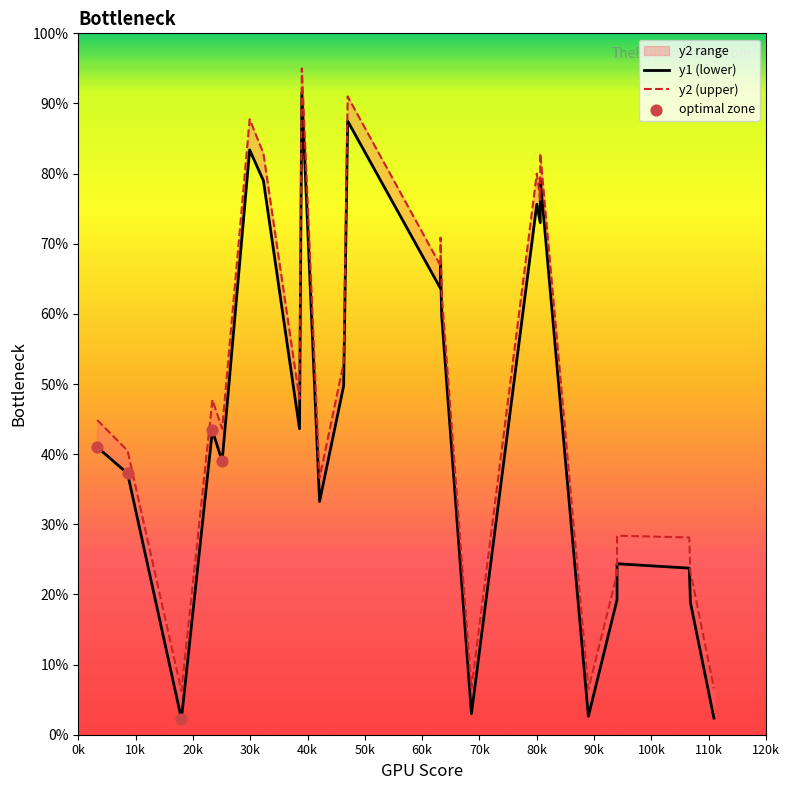

Which series has the largest total across all categories?

y2